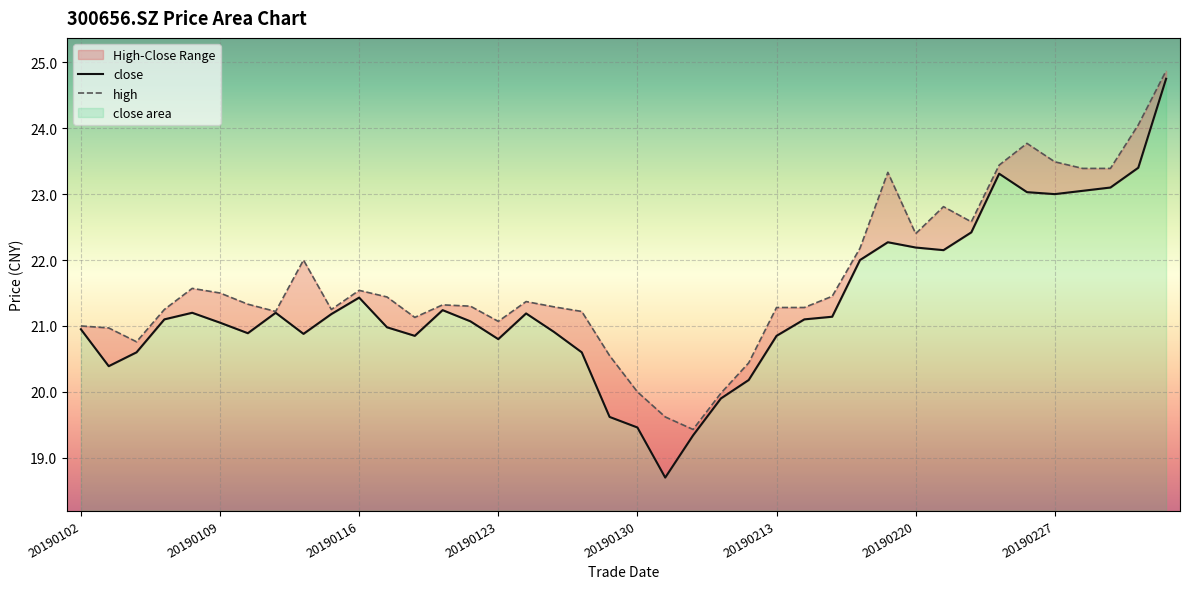

Does the chart display data point markers on the line(s)?

No